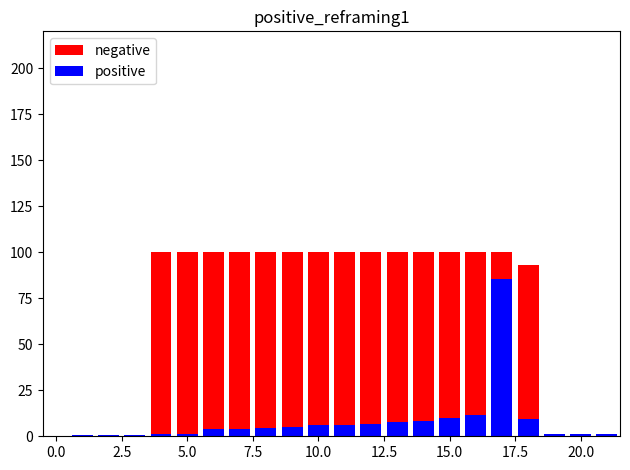

Is it true that negative equals 43.4 at 13?

False